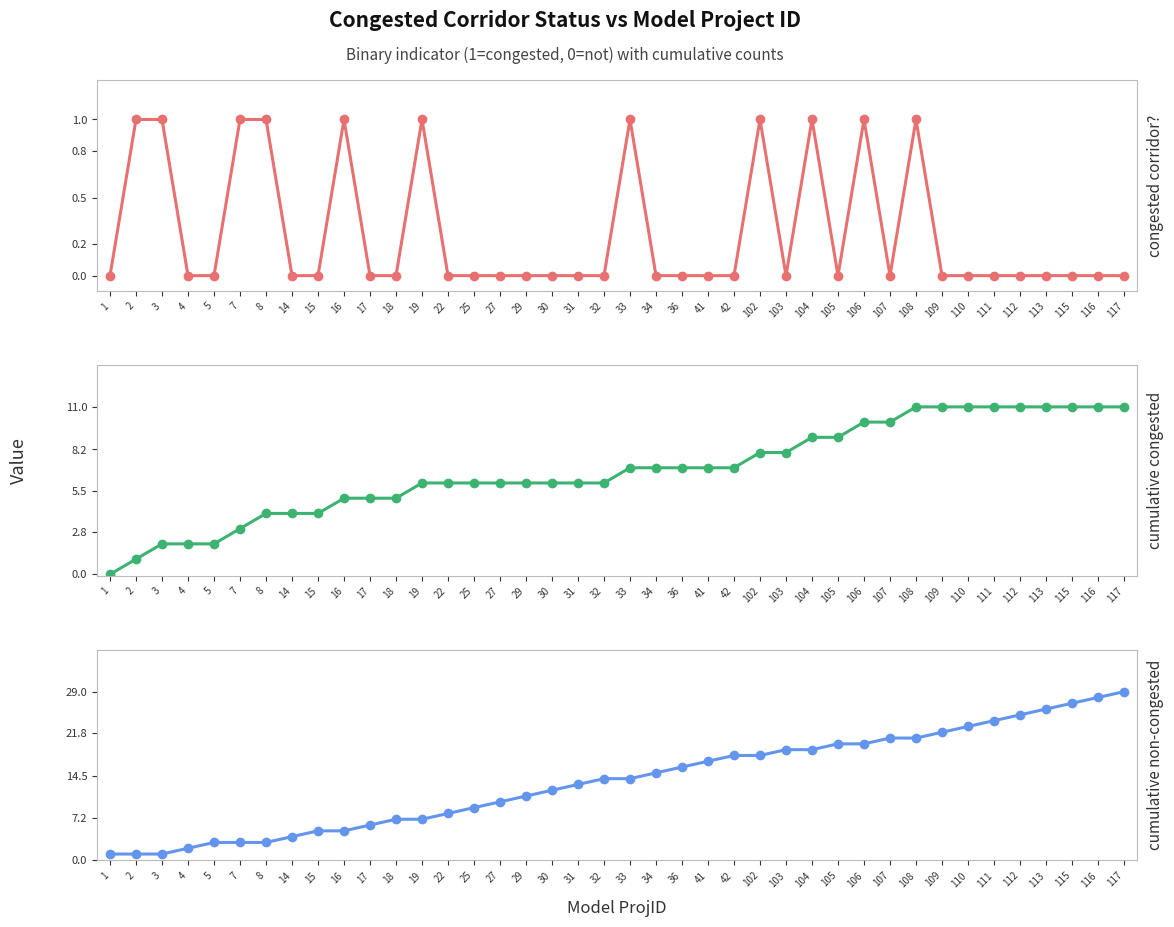

How many values in the cumulative congested series exceed 7?

15